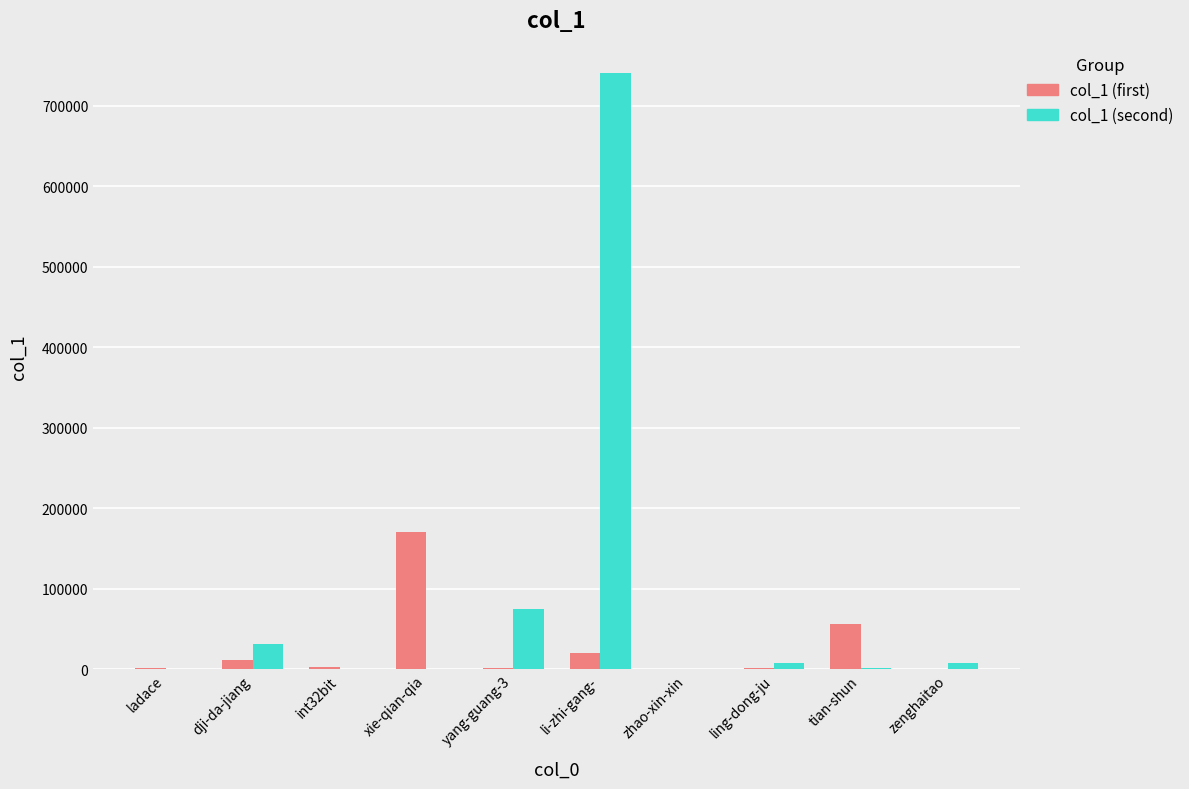

Are the bars horizontal?

No